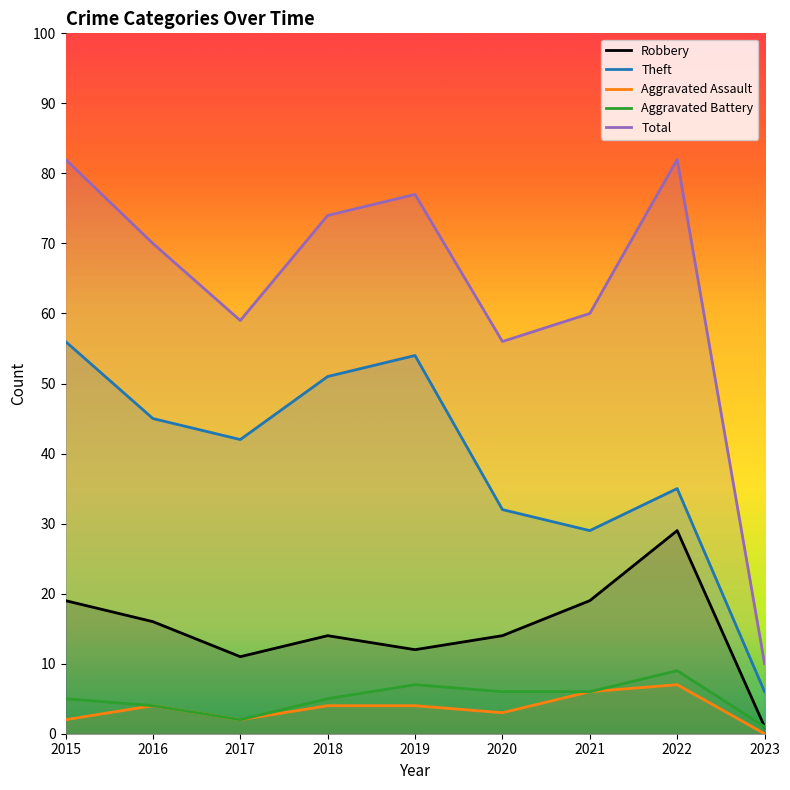

True or false: Robbery and Aggravated Battery cross at least once.

False